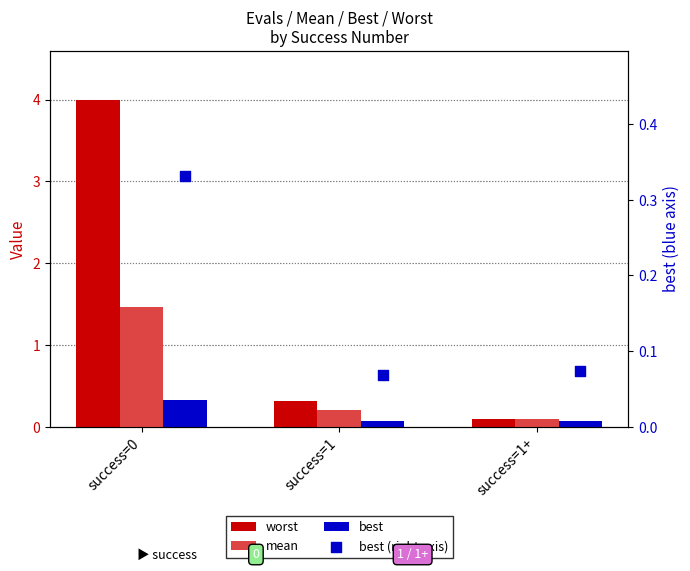

Which series has the largest total across all categories?

worst